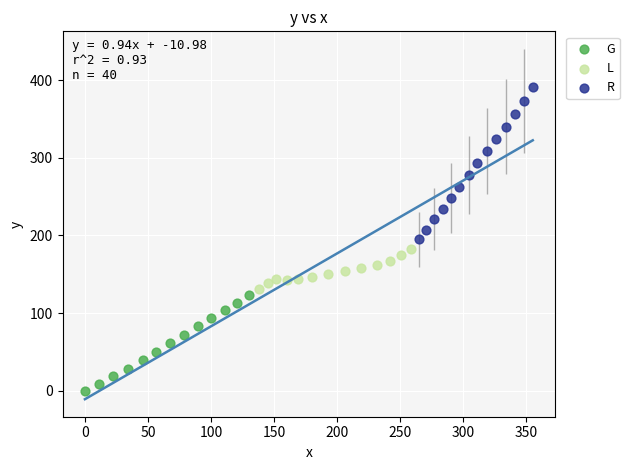

Which series contains the lowest Y value?

G